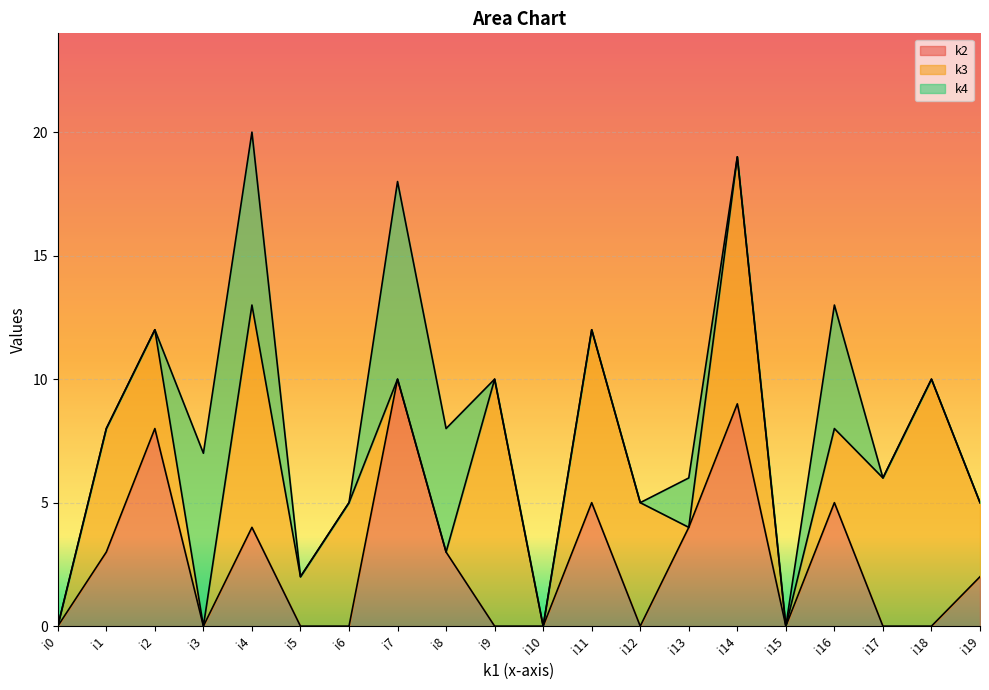

Where is the first local minimum for k2?

i3